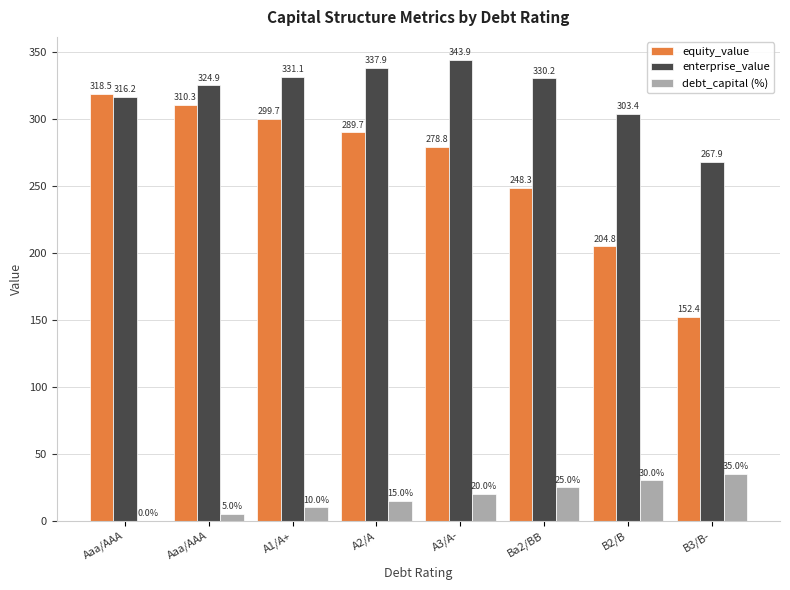

Are the bars grouped side by side (vs. stacked)?

Yes